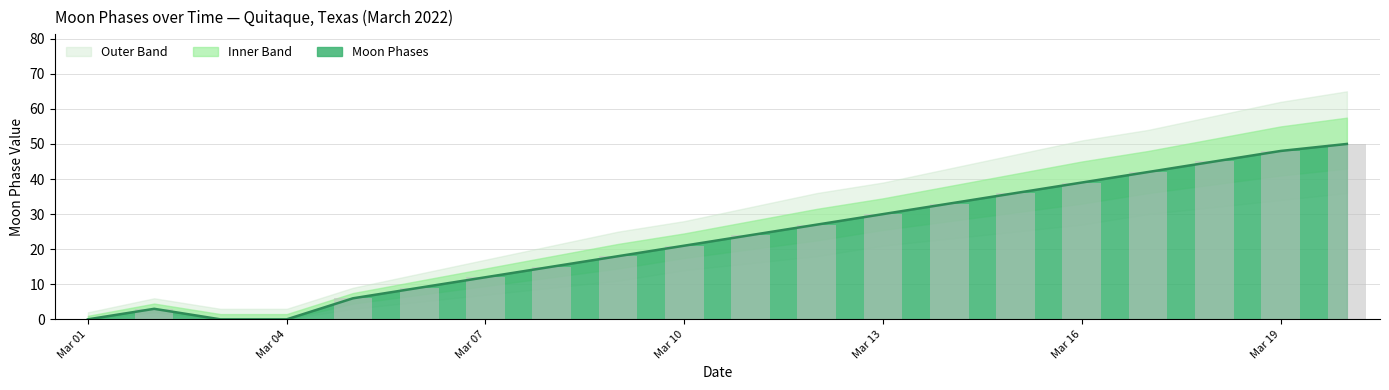

What is the difference between the second highest and second lowest values in the Moon Phases (center line) series?

48